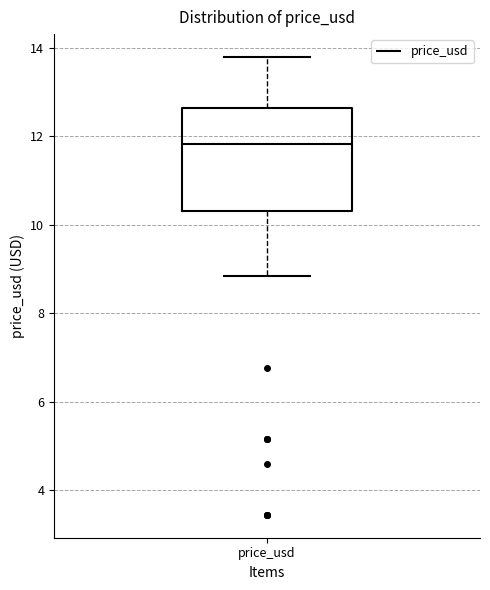

Read this box plot against the y-axis: the position of the median line, the range covered by the box, and the ends of both whiskers. The values are not printed on the chart, so give them approximately, as read against the axis.

median 11.8, box 10.4 to 12.6, whiskers 8.8 to 13.8